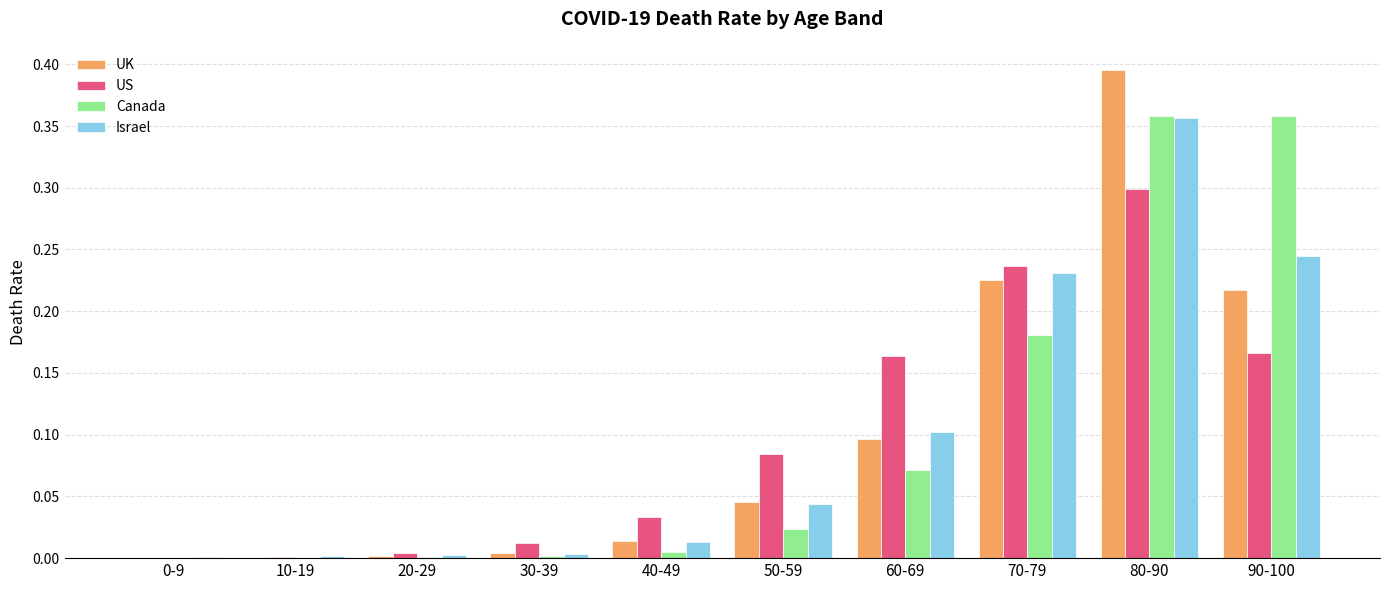

At which category is the sum across all series the highest?

80-90